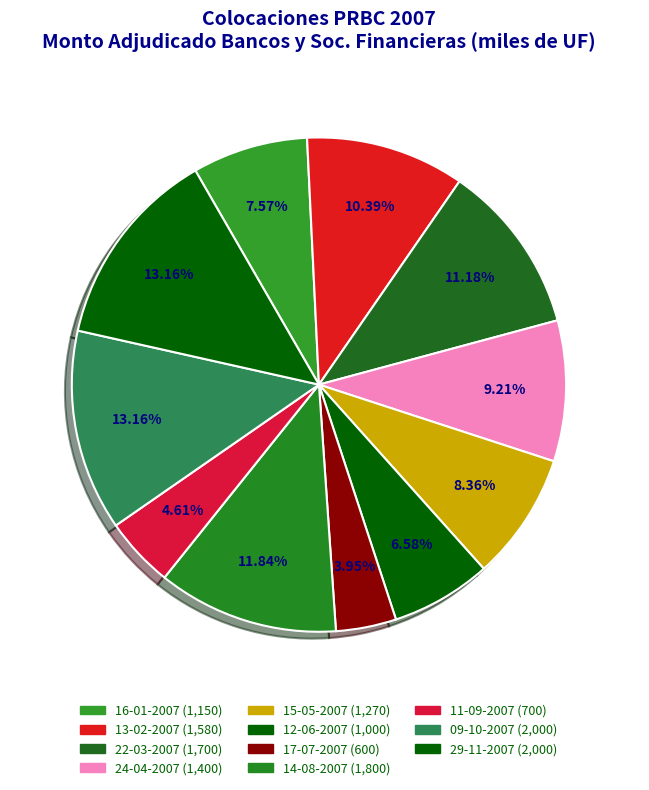

Rank the categories by value from lowest to highest.

17-07-2007, 11-09-2007, 12-06-2007, 16-01-2007, 15-05-2007, 24-04-2007, 13-02-2007, 22-03-2007, 14-08-2007, 09-10-2007, 29-11-2007